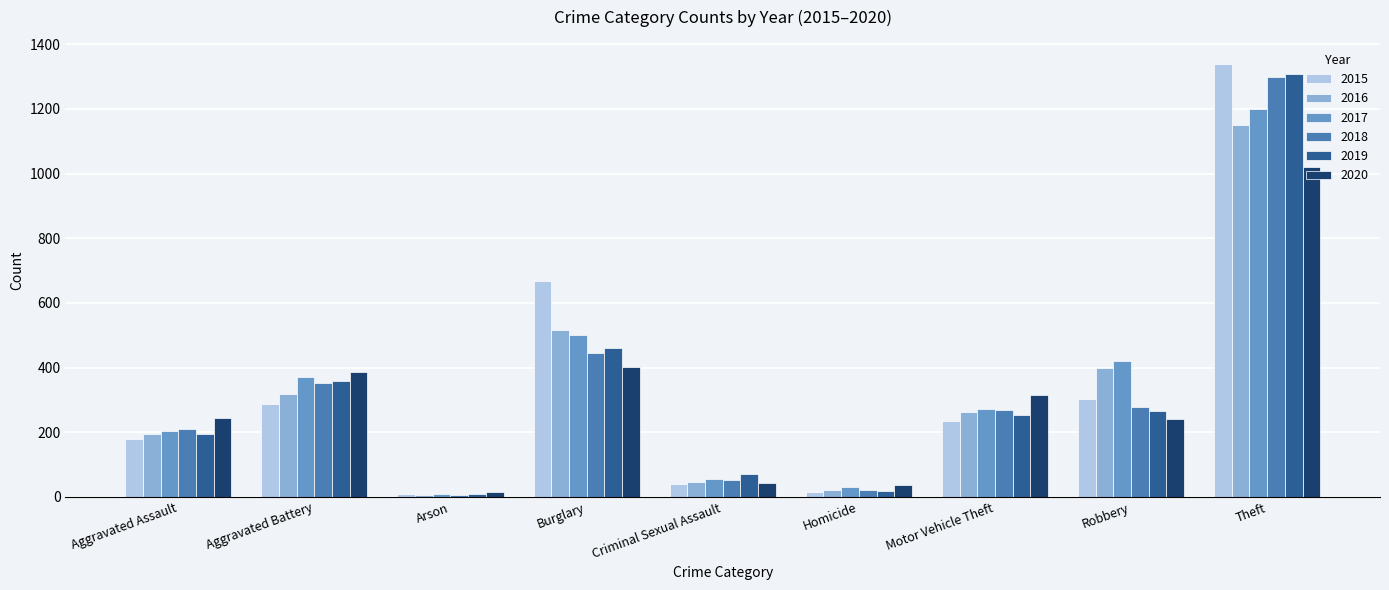

What is the value of the 2015 bar at the 1st from the left?

178